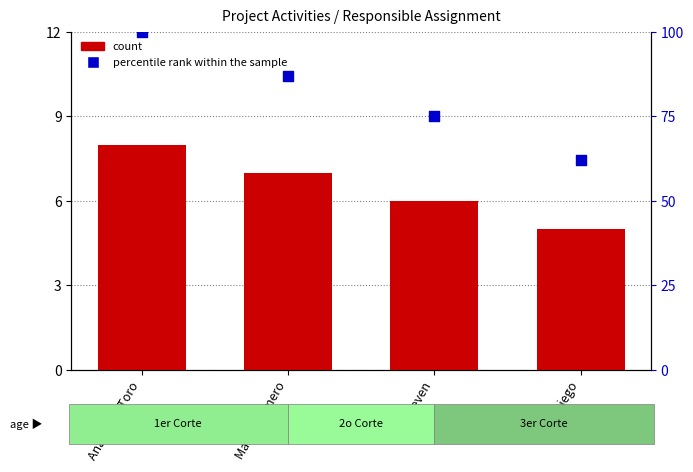

Which series contains the lowest Y value?

count